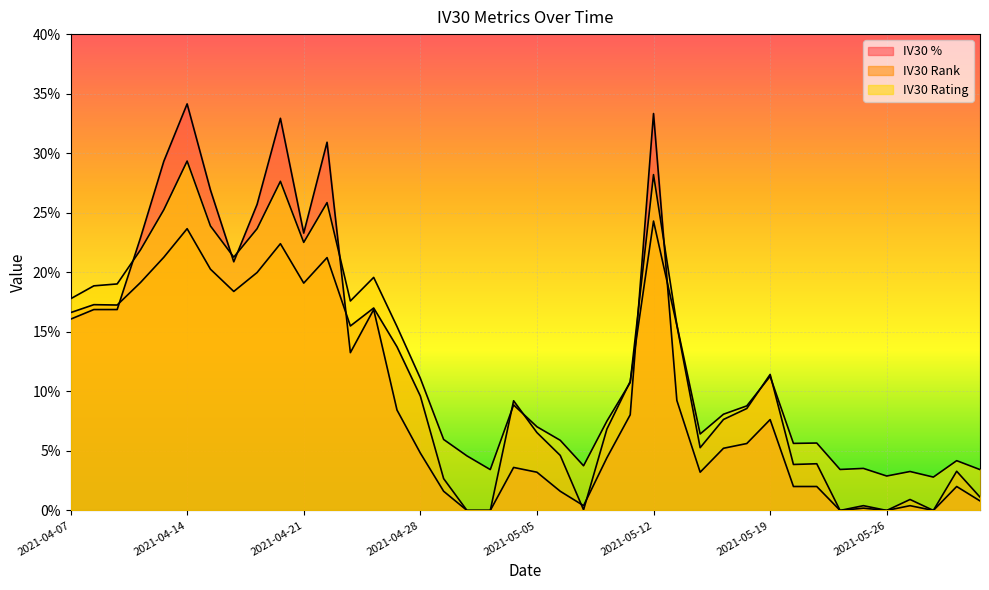

How many positive values does the IV30 Rank series have?

35